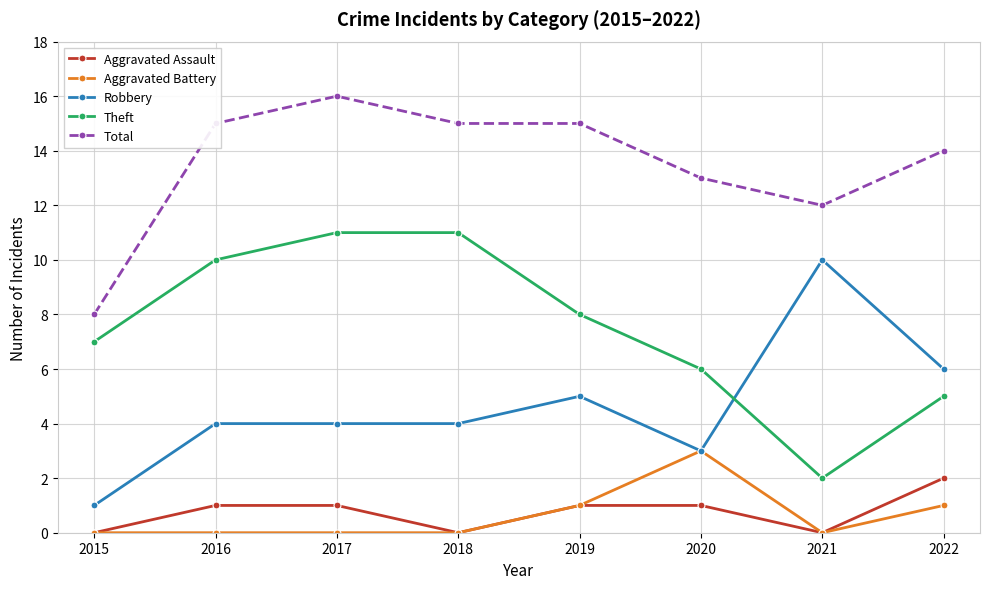

What is the total value across all series at 2019?

30